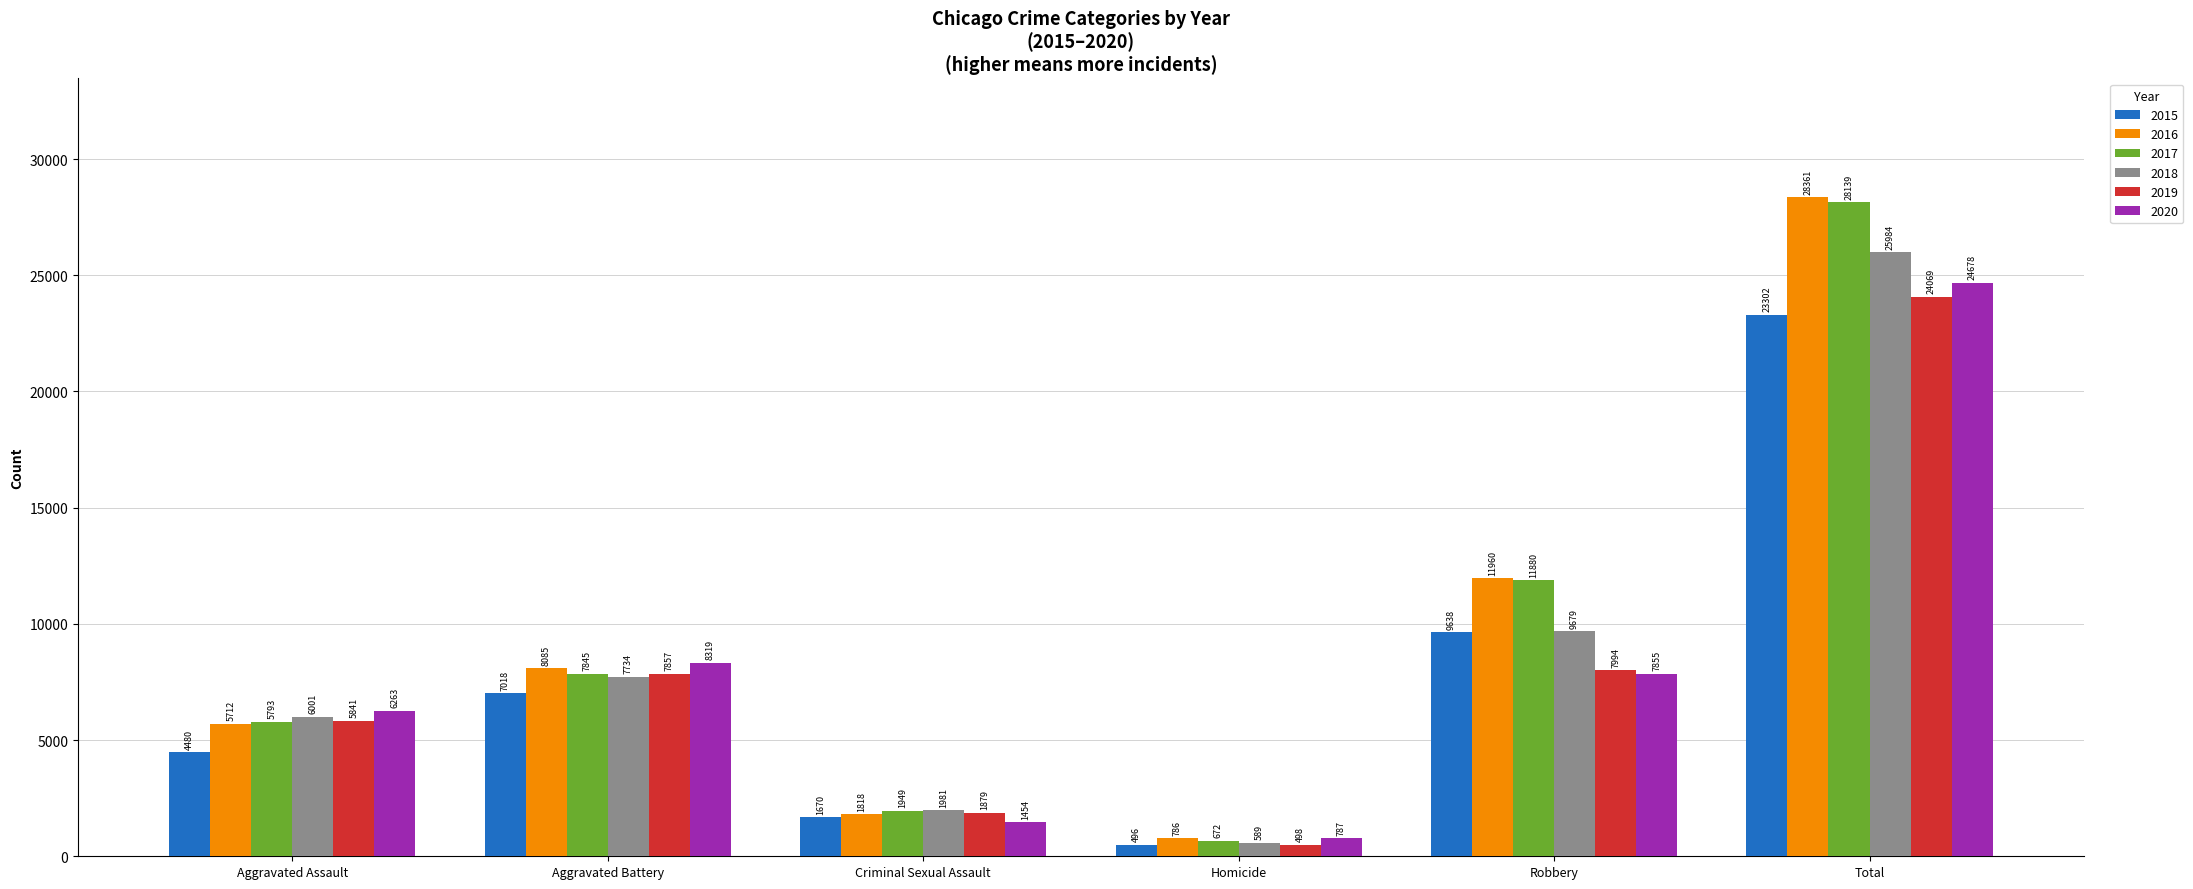

Which series changed the most between Aggravated Assault and Total?

2016